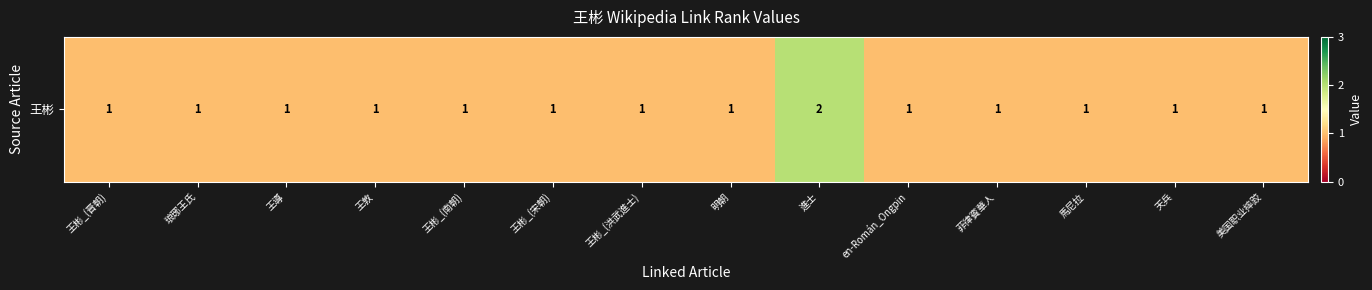

Is it true that the value at 菲律賓華人 is 1?

True